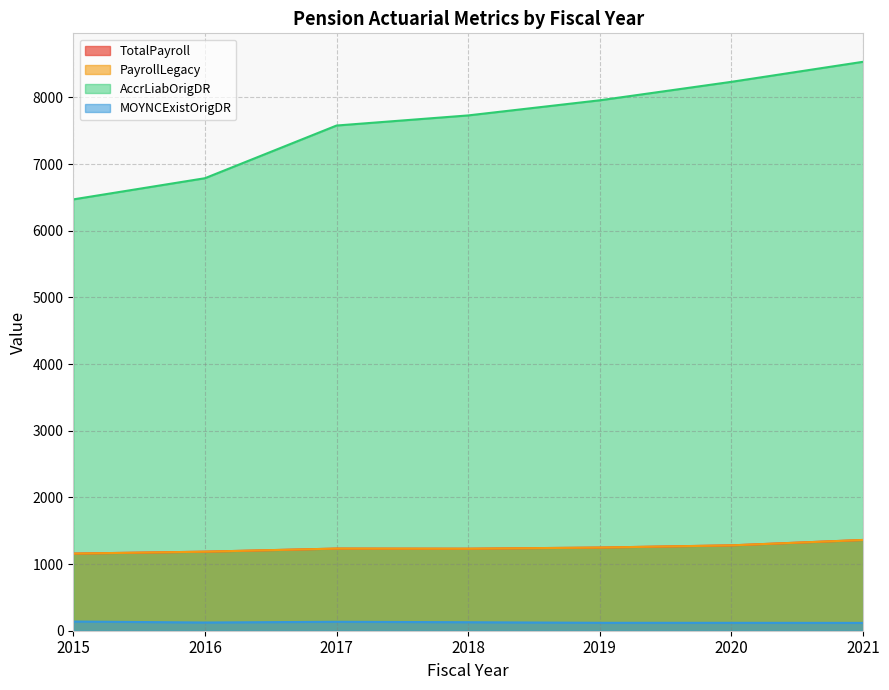

The value of TotalPayroll at 2017 is 2155.2. True or false?

False